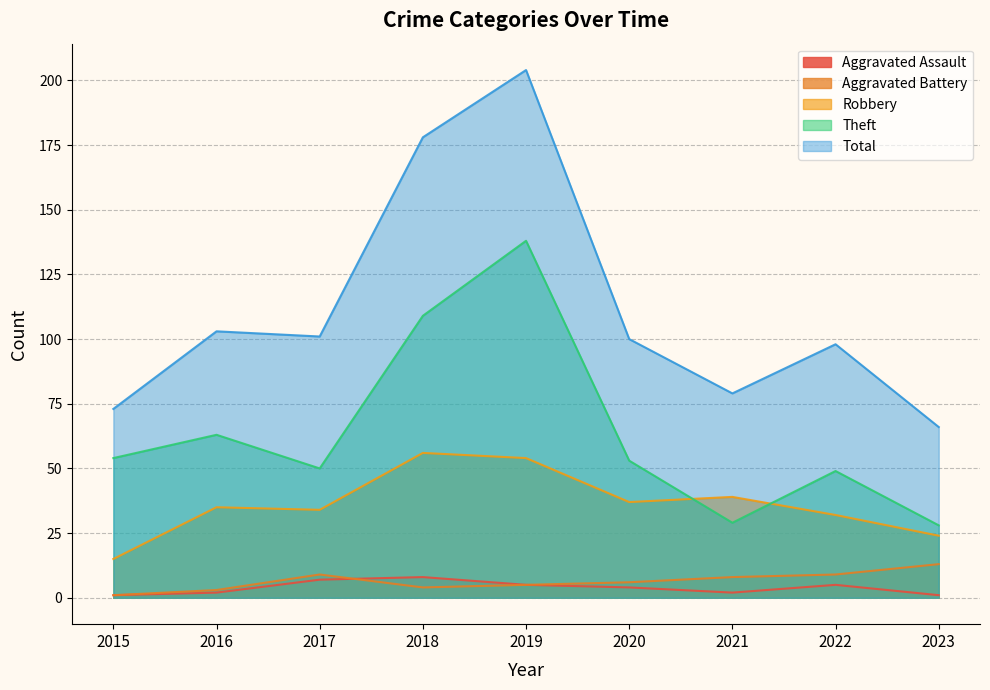

What is the value of the Robbery point at the 4th from the left?

56